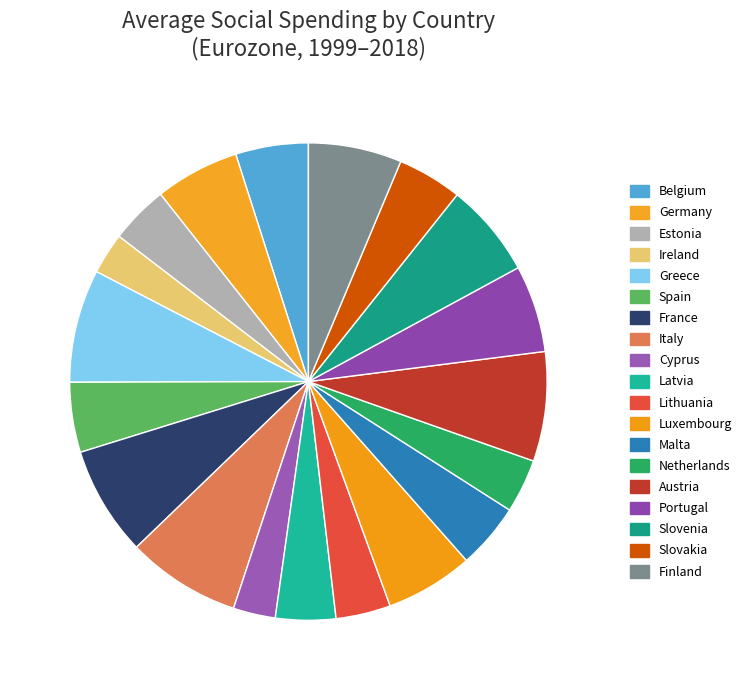

What percentage is NOT represented by Lithuania?

96.3%